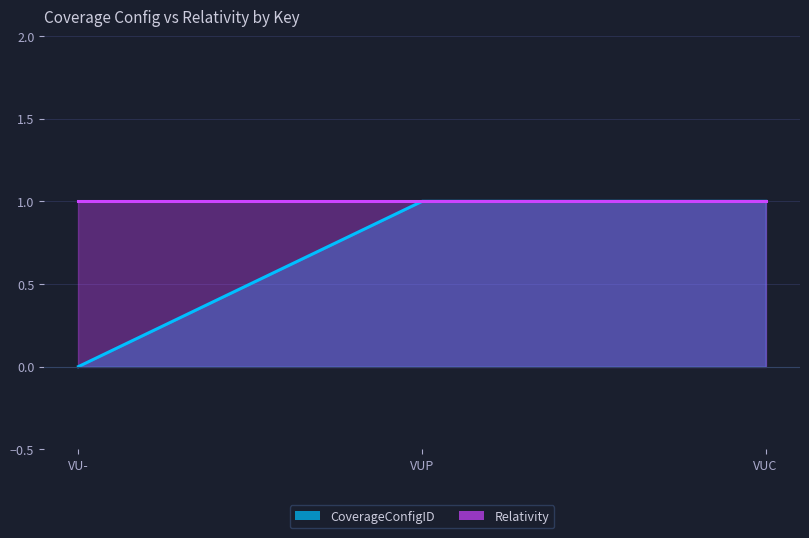

At which label is the value closest to 0?

VU-